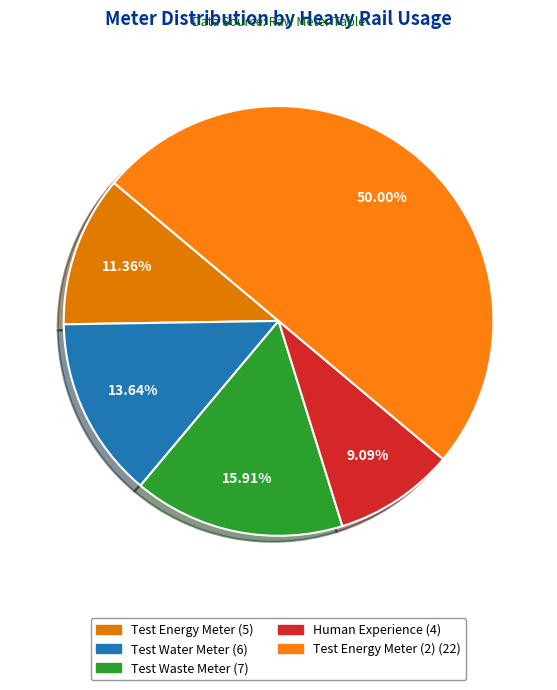

How many segments does this pie chart have?

5